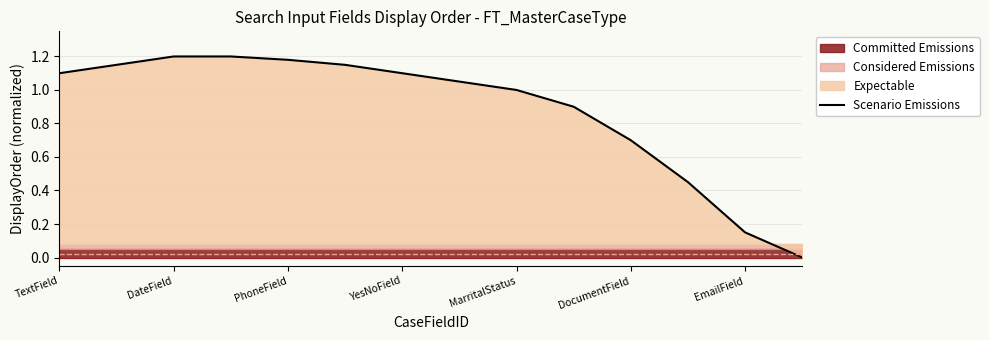

The Scenario Emissions series shows 1.7 at MarritalStatus. True or false?

False